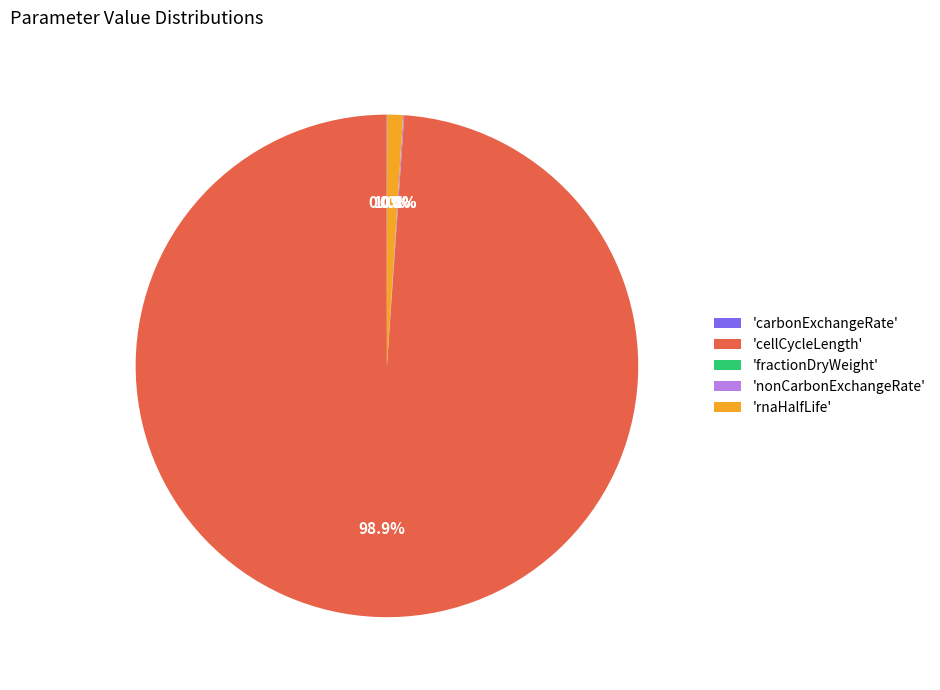

Which has a higher value, 'cellCycleLength' or 'rnaHalfLife'?

'cellCycleLength'